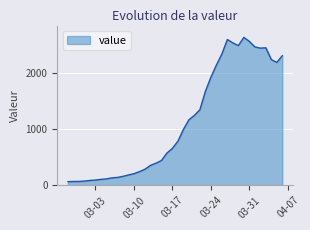

How many series are shown in this chart?

1